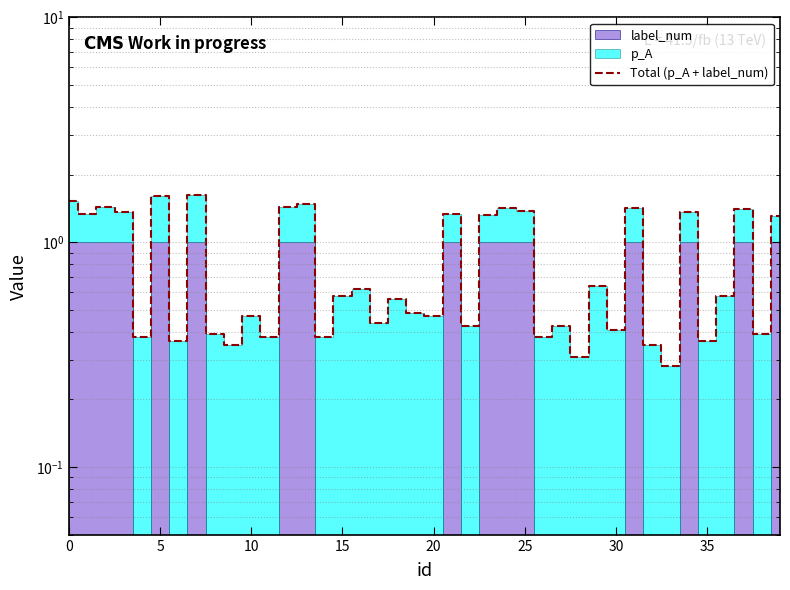

How many interior local peaks (higher than both neighbors) does the data have?

14